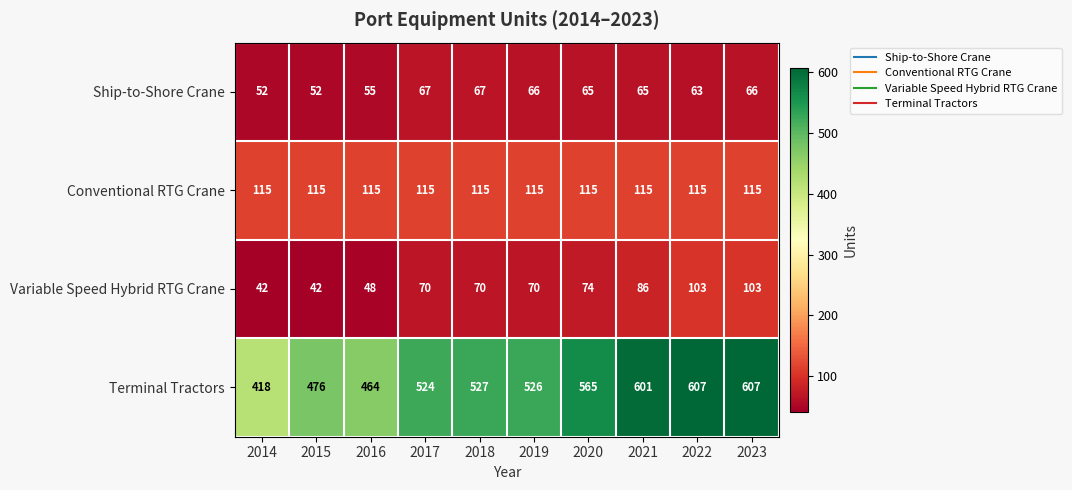

How many series are shown in this chart?

4